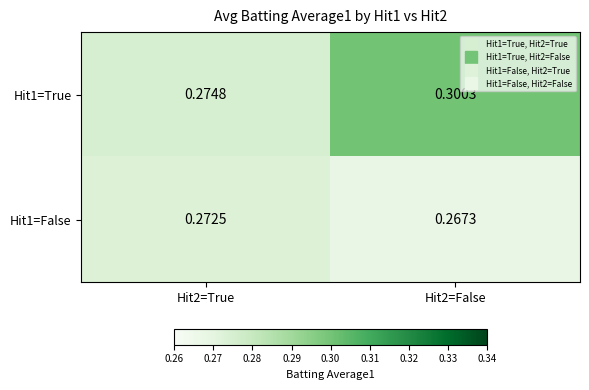

Rank the series by their average value, from lowest to highest.

Hit1=False, Hit1=True